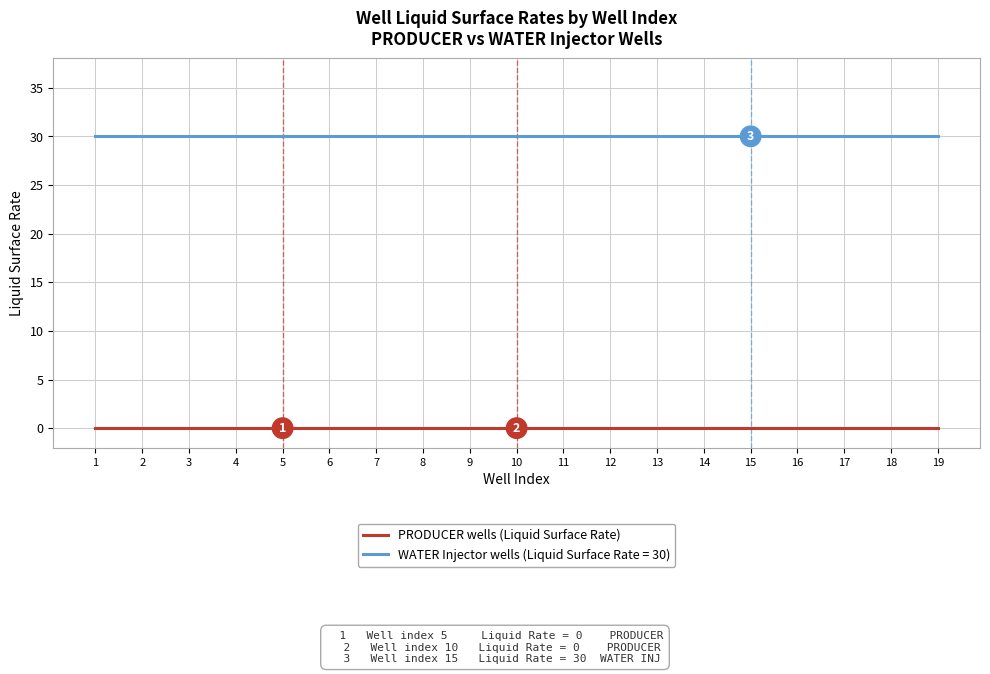

How many lines are shown in the chart?

2